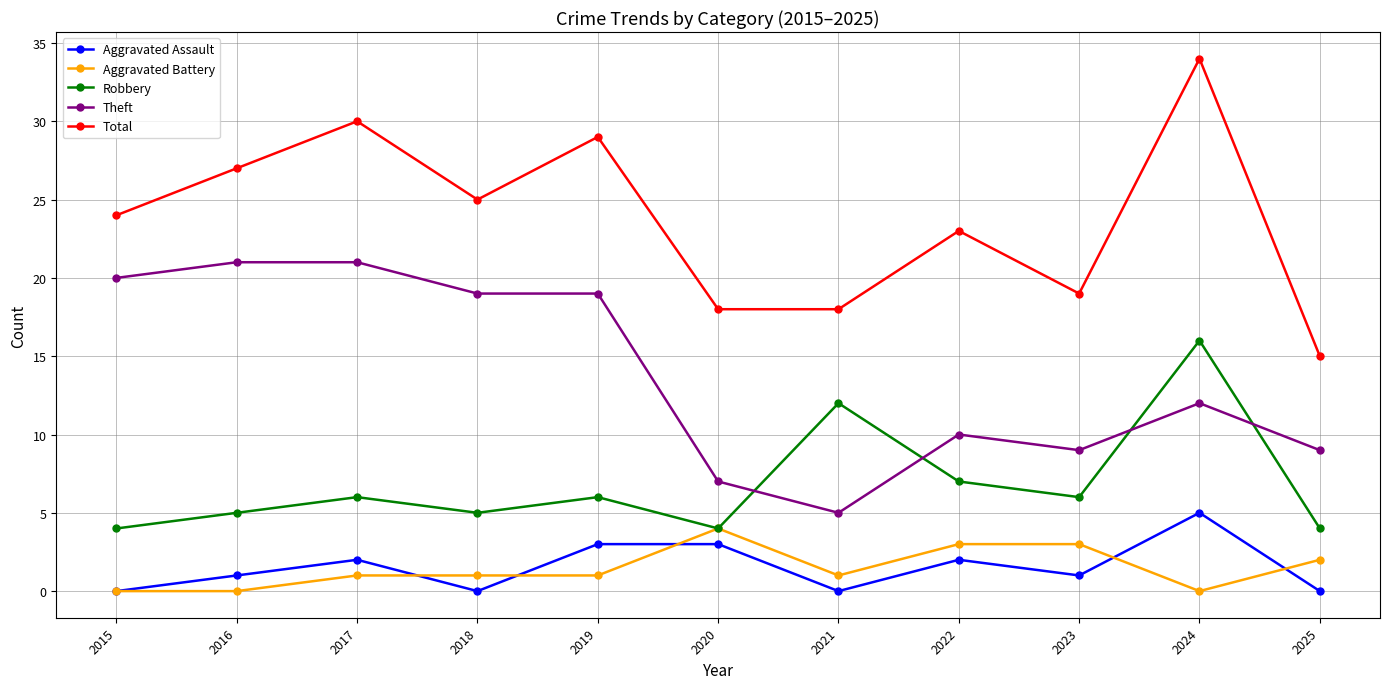

Reading left to right, extract all data points from this chart.

Aggravated Assault: 2015=0	2016=1	2017=2	2018=0	2019=3	2020=3	2021=0	2022=2	2023=1	2024=5	2025=0
Aggravated Battery: 2015=0	2016=0	2017=1	2018=1	2019=1	2020=4	2021=1	2022=3	2023=3	2024=0	2025=2
Robbery: 2015=4	2016=5	2017=6	2018=5	2019=6	2020=4	2021=12	2022=7	2023=6	2024=16	2025=4
Theft: 2015=20	2016=21	2017=21	2018=19	2019=19	2020=7	2021=5	2022=10	2023=9	2024=12	2025=9
Total: 2015=24	2016=27	2017=30	2018=25	2019=29	2020=18	2021=18	2022=23	2023=19	2024=34	2025=15